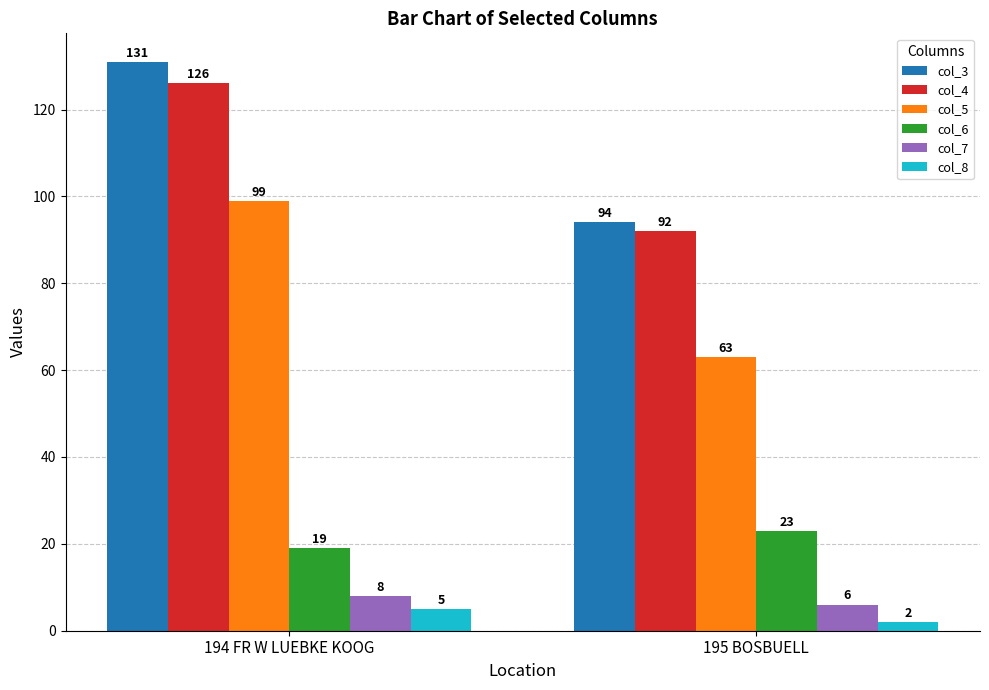

The col_6 series shows 34 at 195 BOSBUELL. True or false?

False